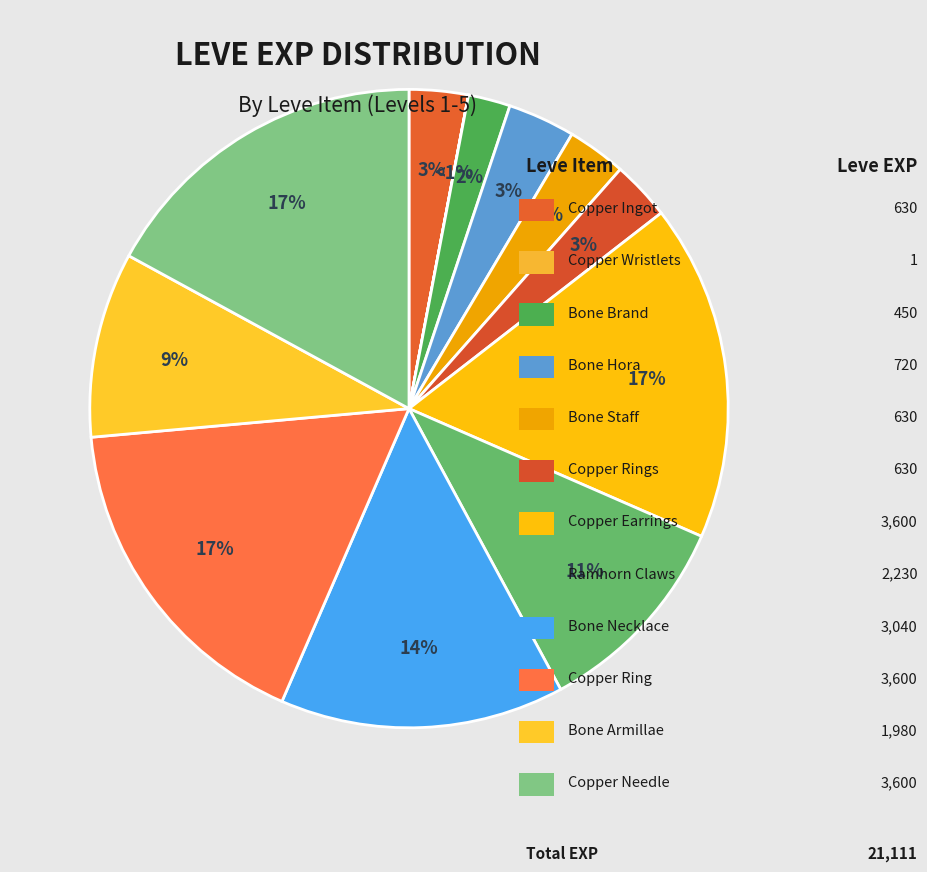

The Copper Ring (5) slice represents 17% of the pie. True or false?

True